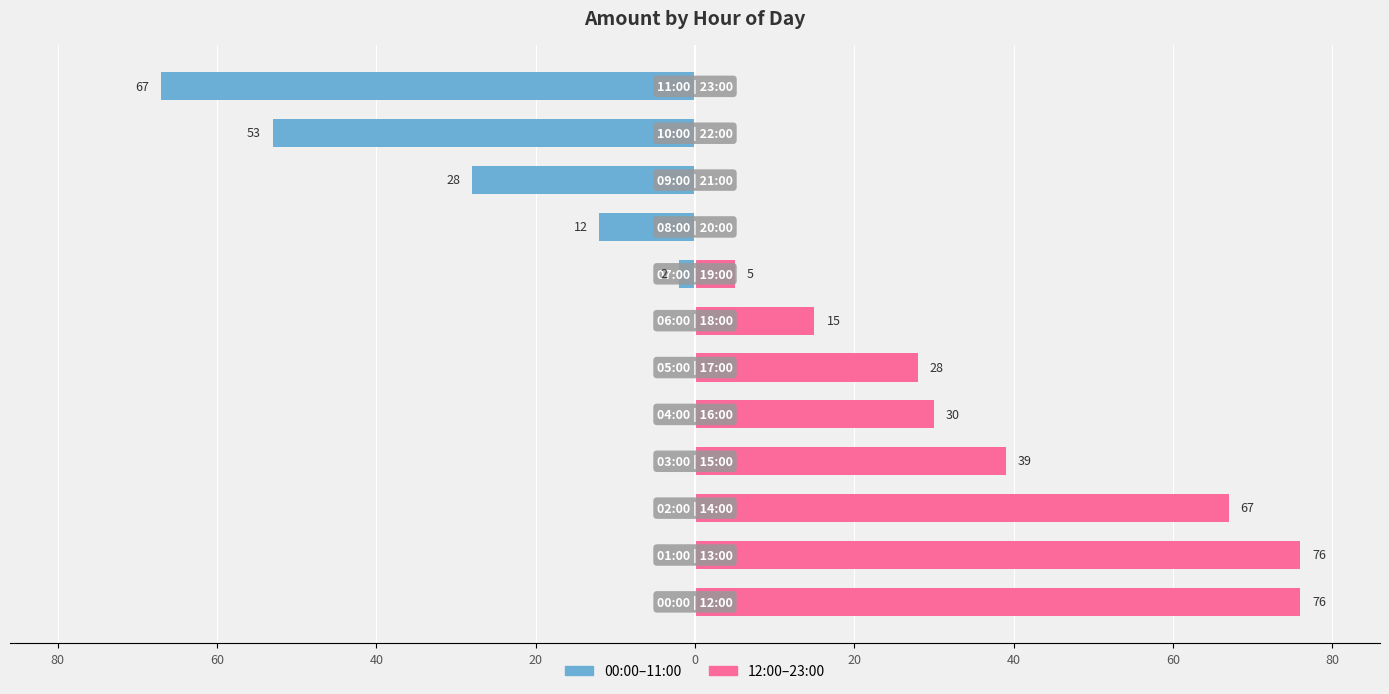

What are all the series names shown in the legend?

00:00–11:00, 12:00–23:00